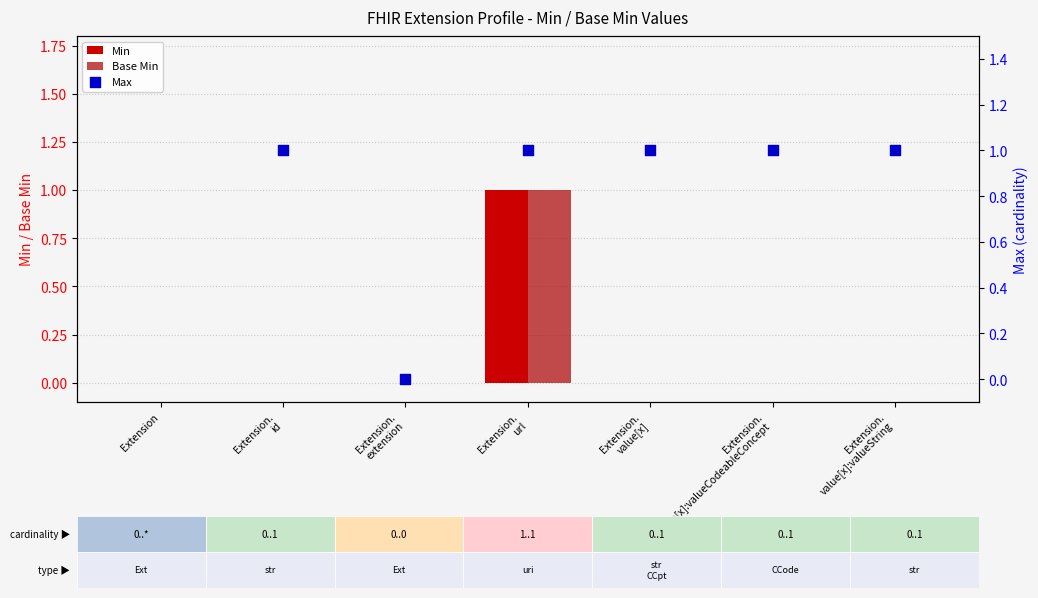

At how many categories does at least one series exceed 0?

1